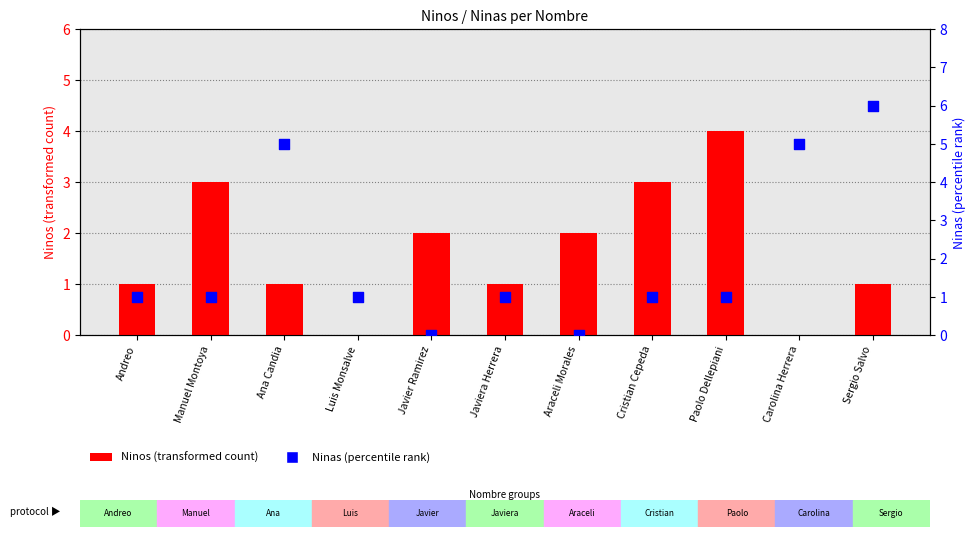

What is the total value across all series at Paolo Dellepiani?

5